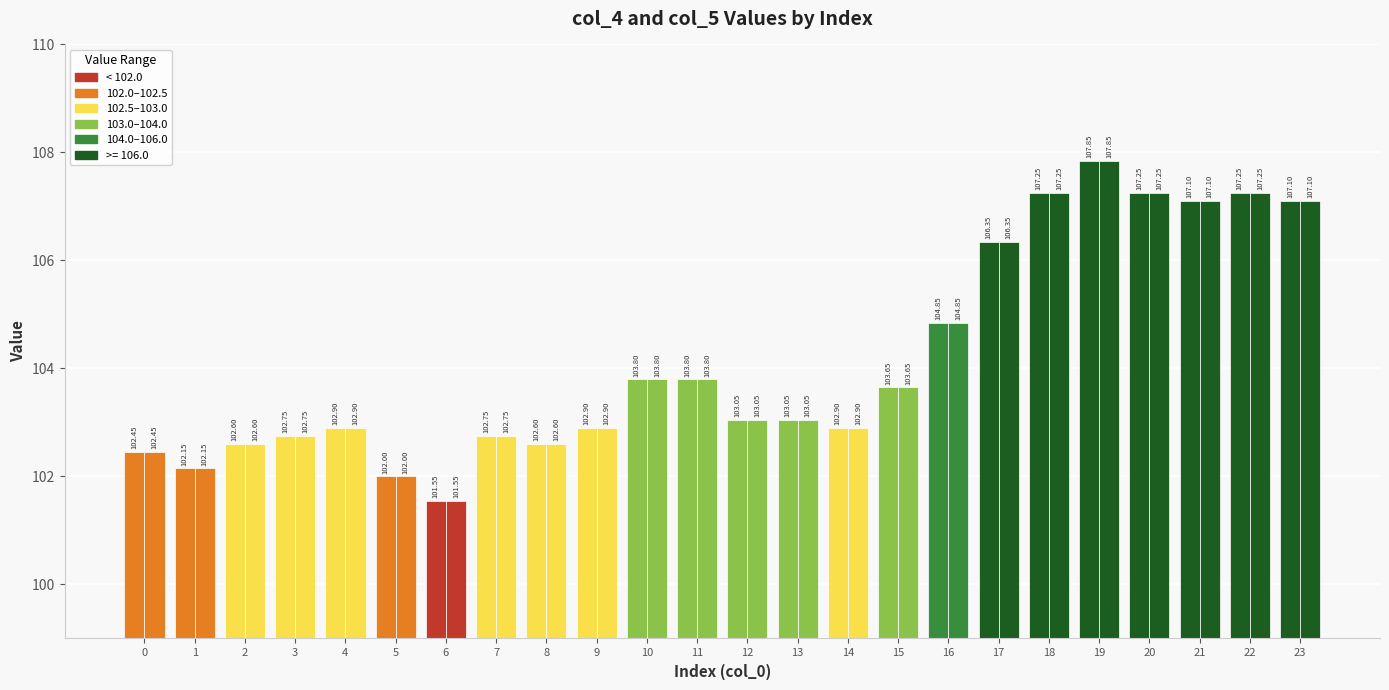

The value of col_4 at 13 is 157.0. True or false?

False